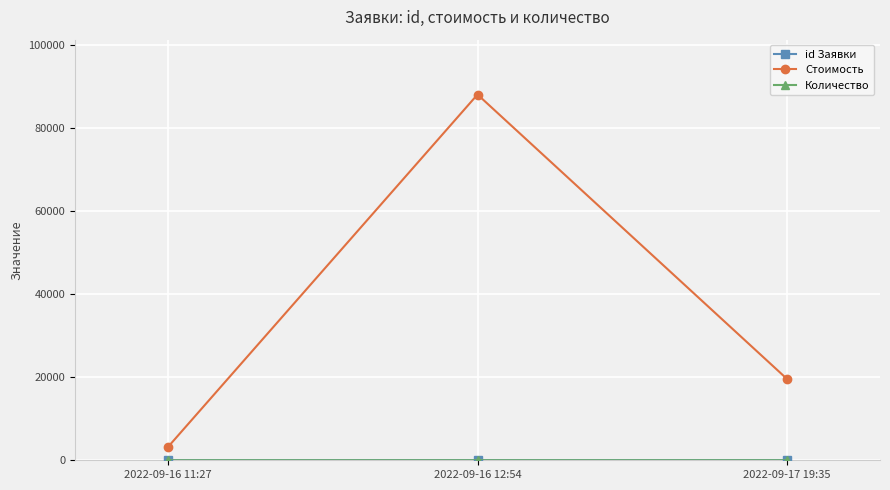

What is the label of the 3rd point from the left?

2022-09-17 19:35